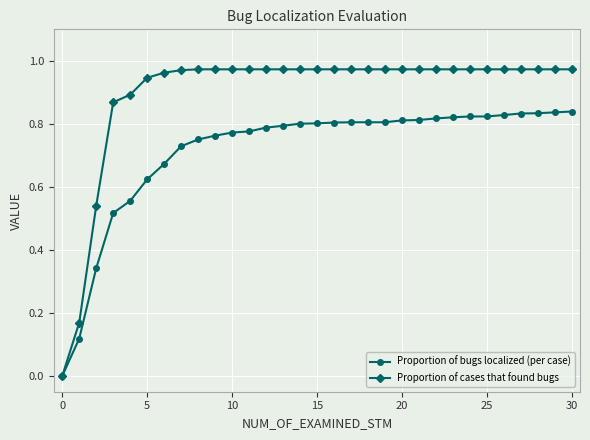

Which series has the widest spread of values?

Proportion of cases that found bugs